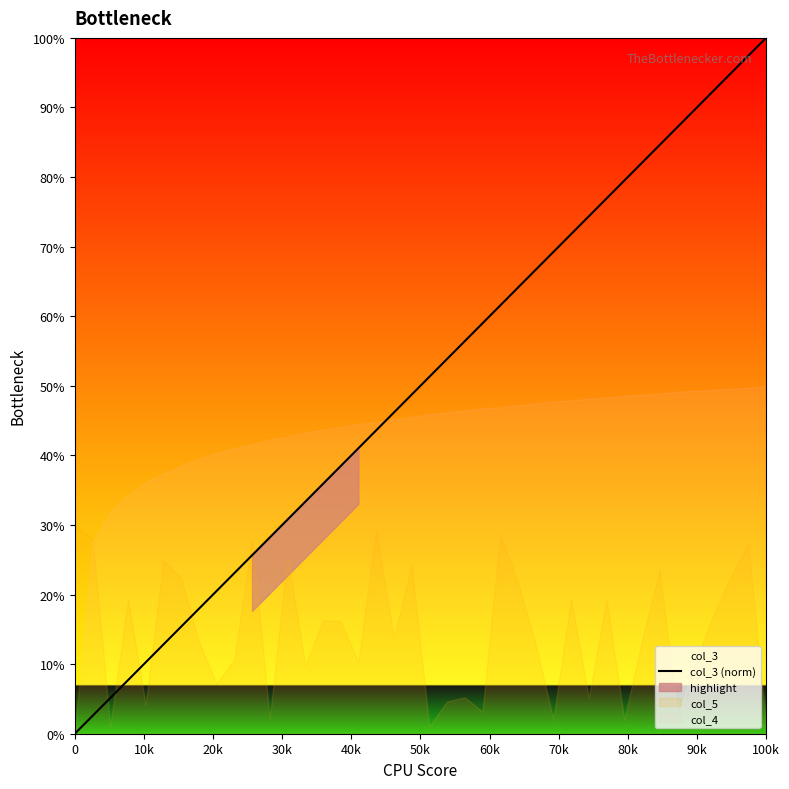

What is the sum of the values at 0 and 17?

0.4